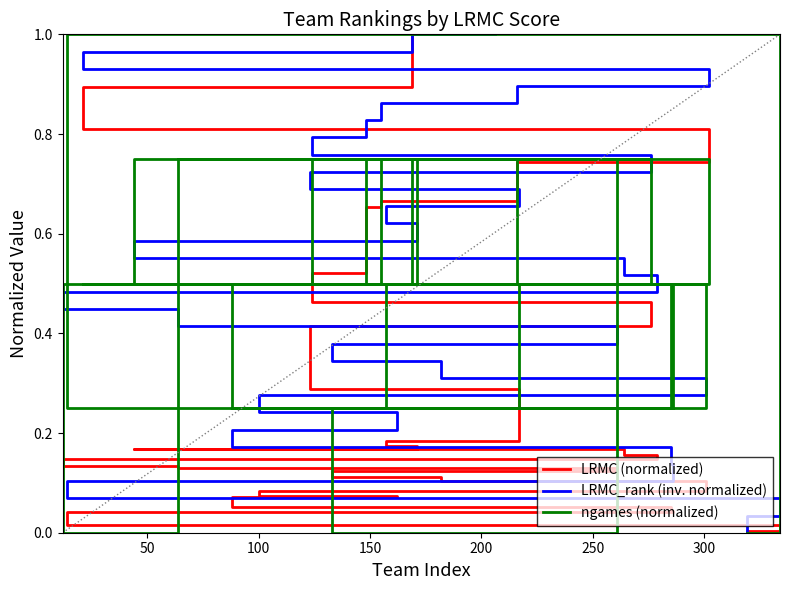

What is the label of the 24th point from the right?

300